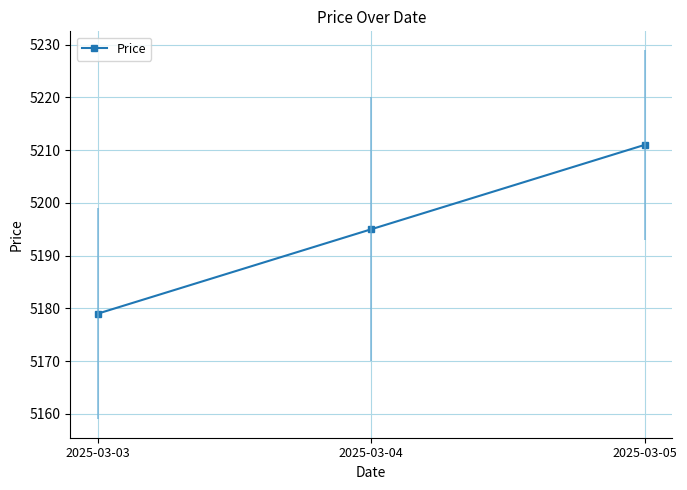

How many lines are shown in the chart?

1